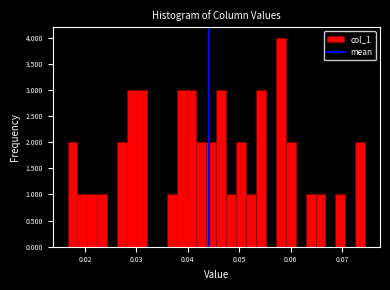

Read against the x-axis, roughly where is the centre of the tallest bar?

0.058